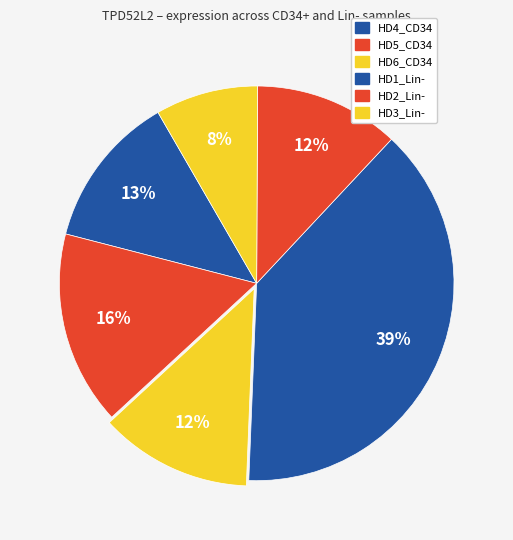

The HD5_CD34 slice represents 16% of the pie. True or false?

True